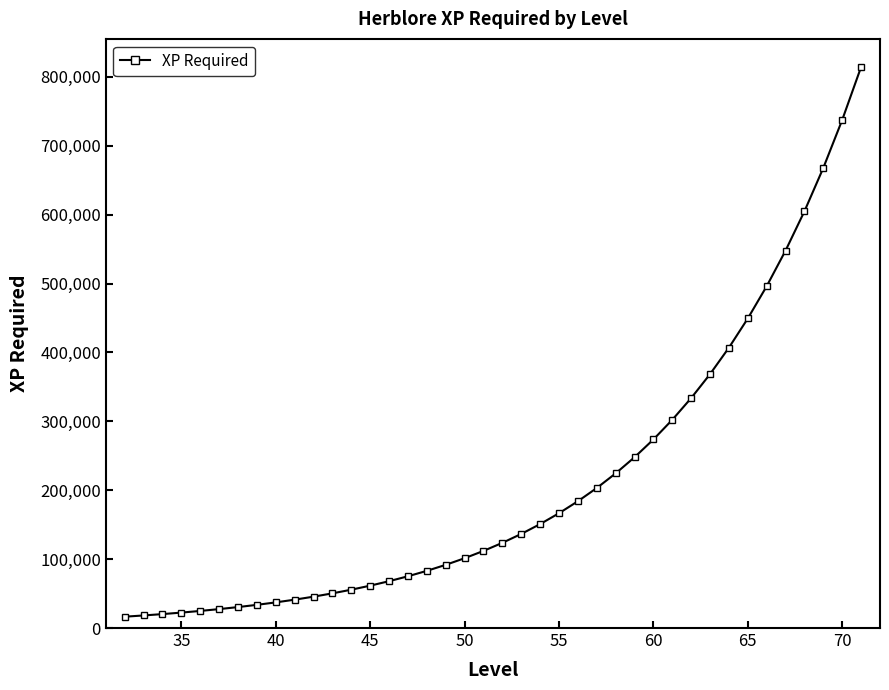

What is the value of the 12th point from the left?

50339